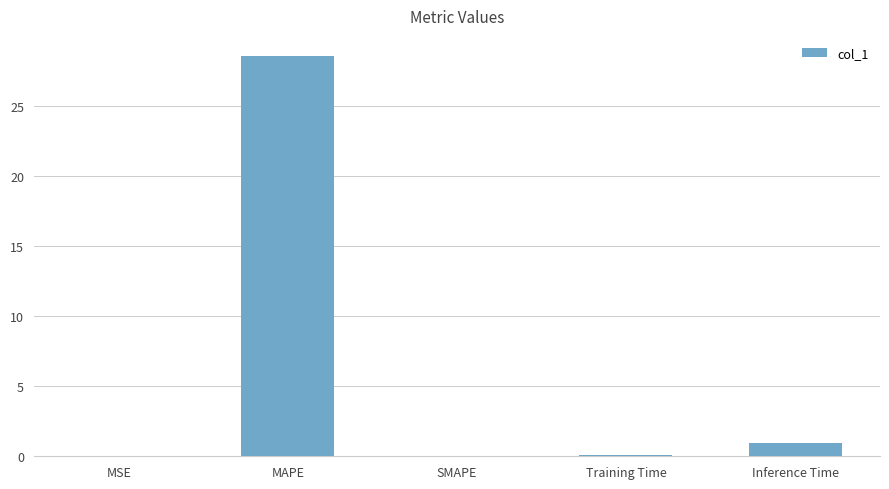

Are the bars grouped side by side (vs. stacked)?

No